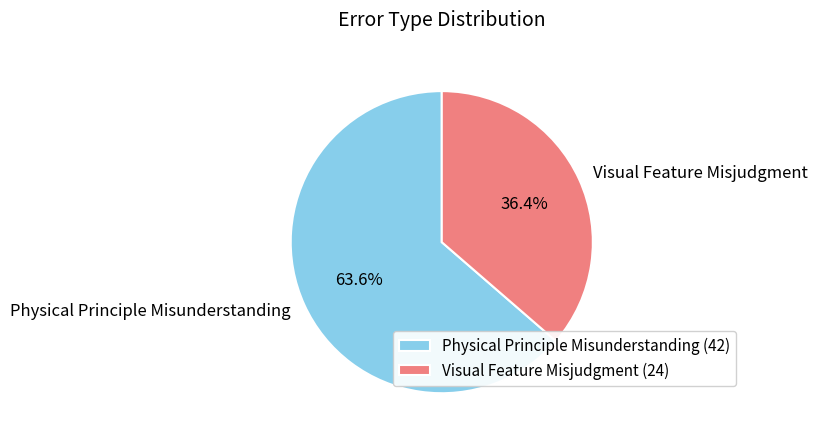

Is Visual Feature Misjudgment the majority of the pie?

No